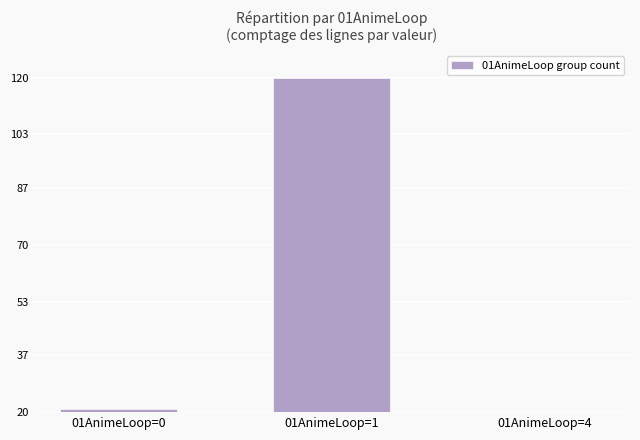

At which label does the data first exceed 21?

01AnimeLoop=1